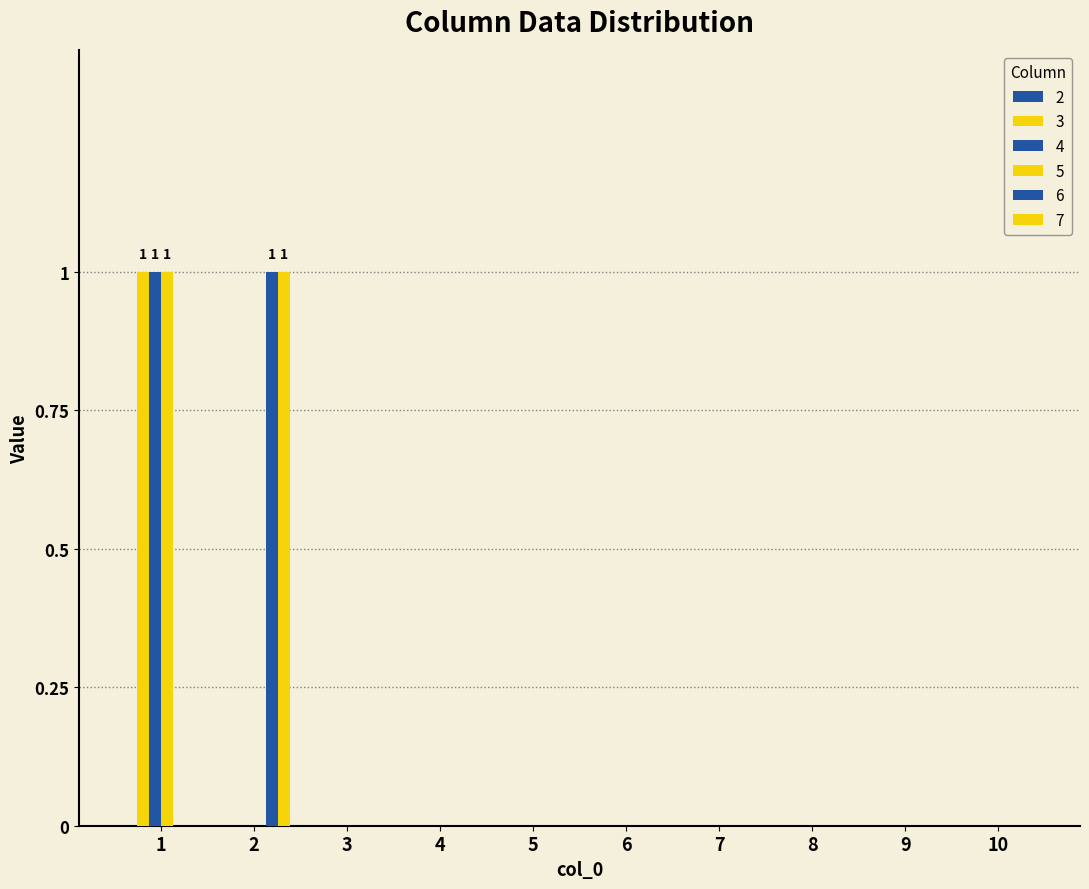

Rank the series by their maximum value, from highest to lowest.

3, 4, 5, 6, 7